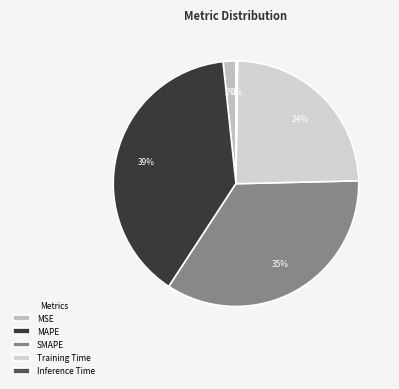

Which slice is the largest?

MAPE